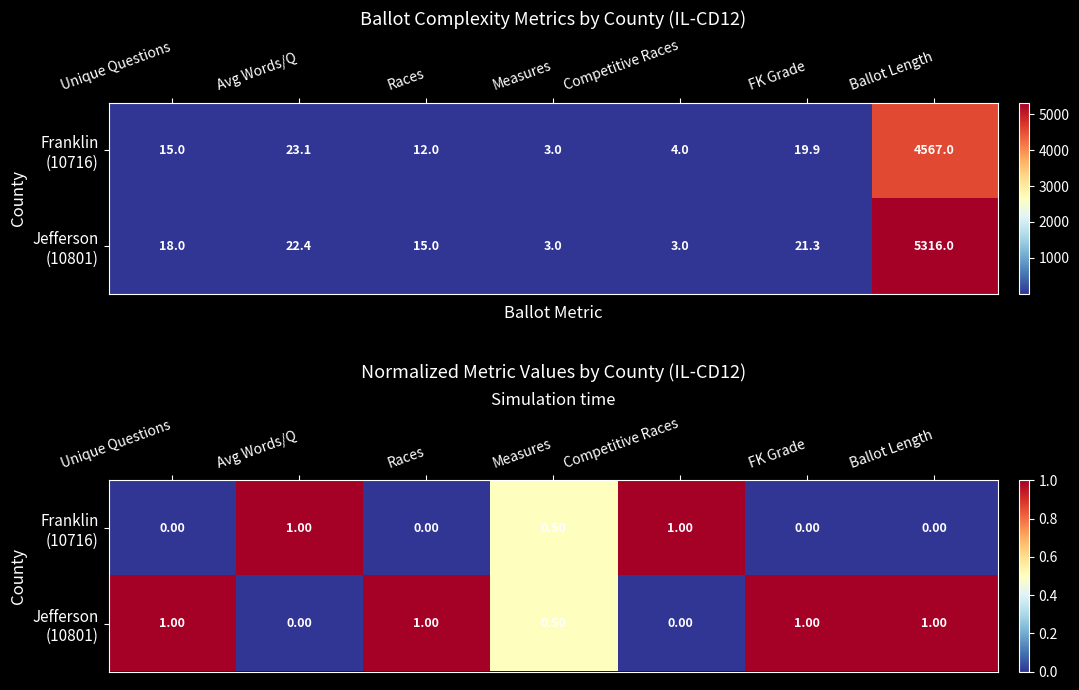

Which has a higher value, Avg Words/Q or Measures?

Avg Words/Q